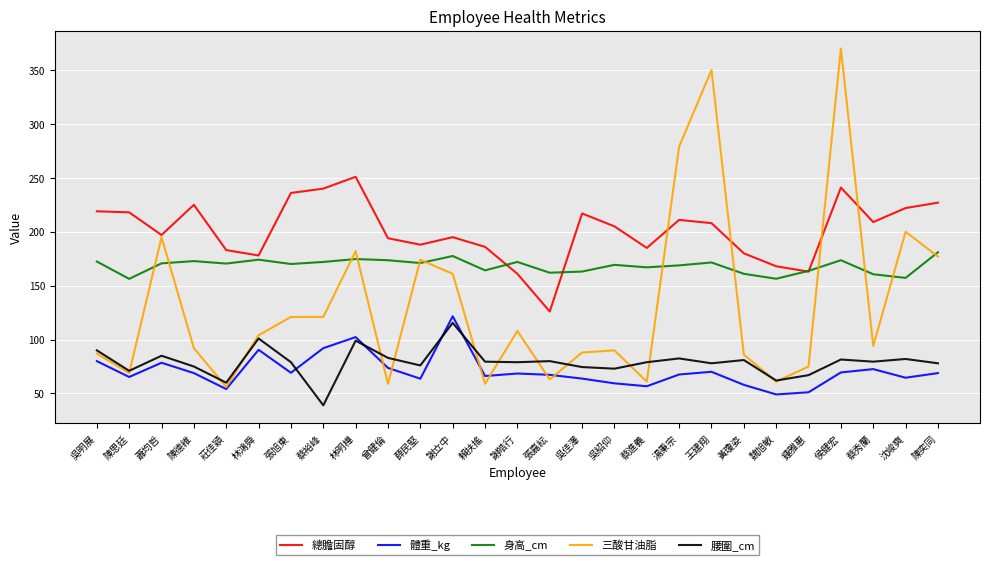

What are all the series names shown in the legend?

總膽固醇, 體重_kg, 身高_cm, 三酸甘油脂, 腰圍_cm